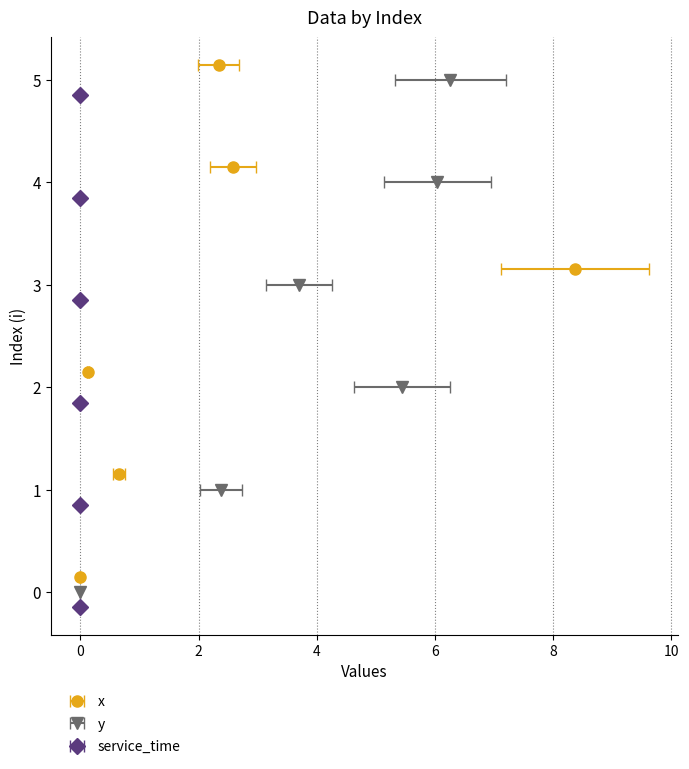

At how many categories does at least one series exceed 3?

4